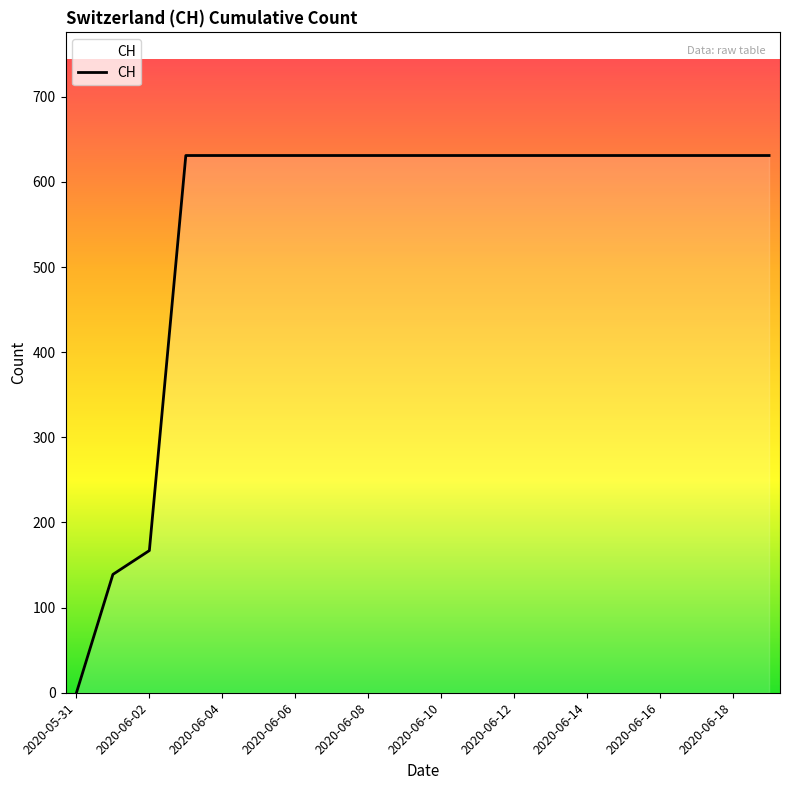

What is the maximum value shown in the chart?

631